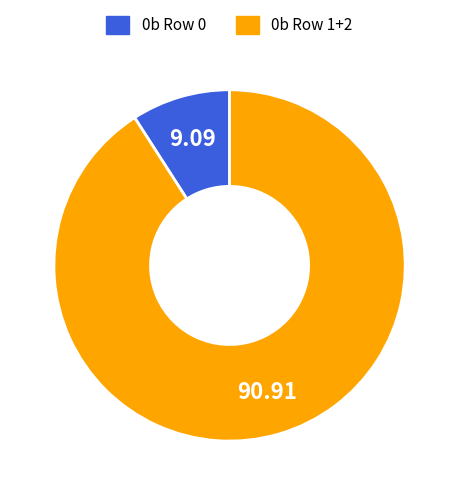

Is there any slice that represents more than half of the pie?

Yes